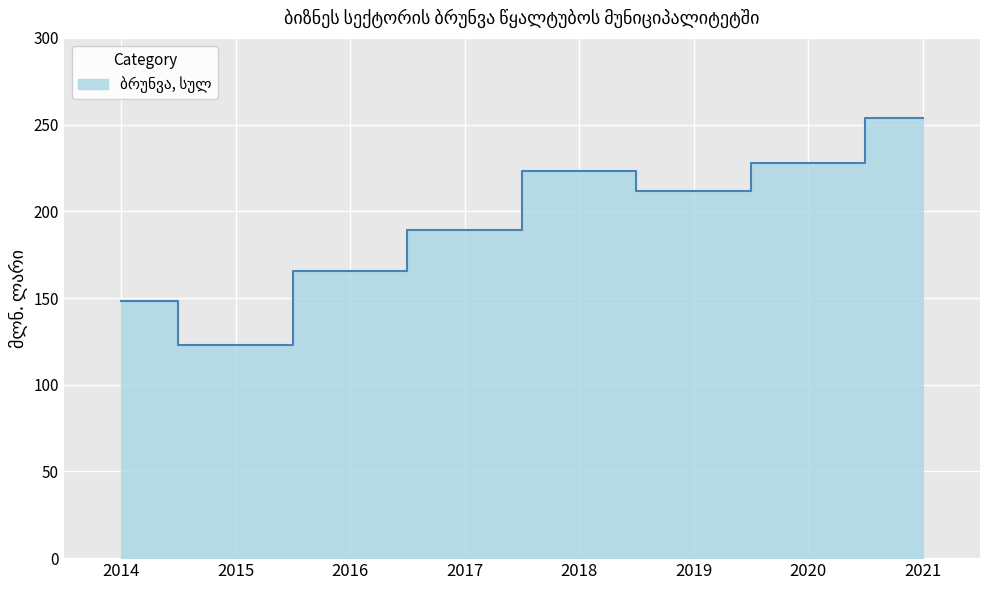

Which has a higher value, 2014 or 2020?

2020